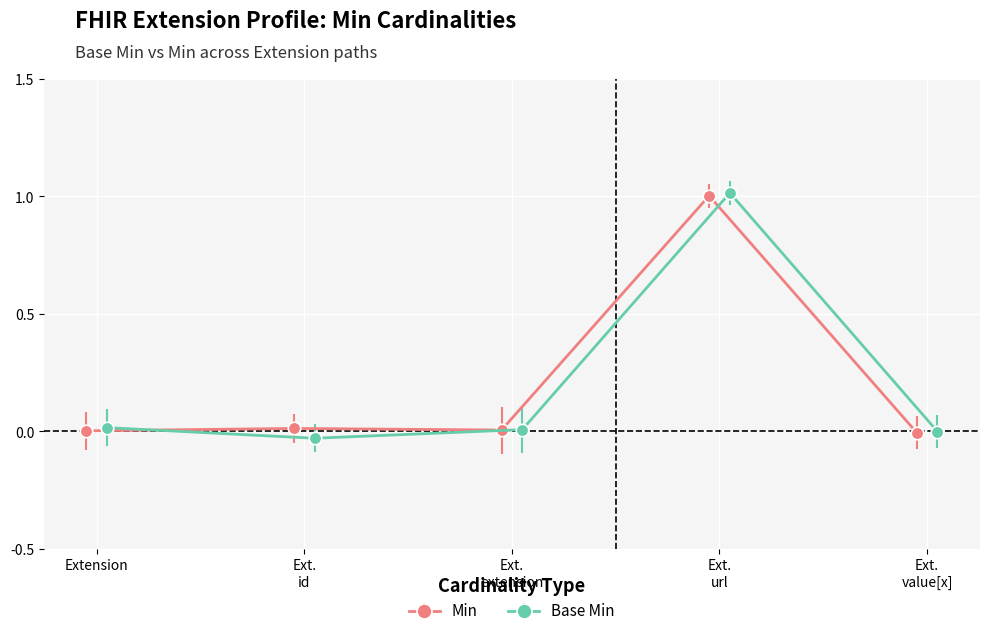

At which label is Min closest to 0?

Extension